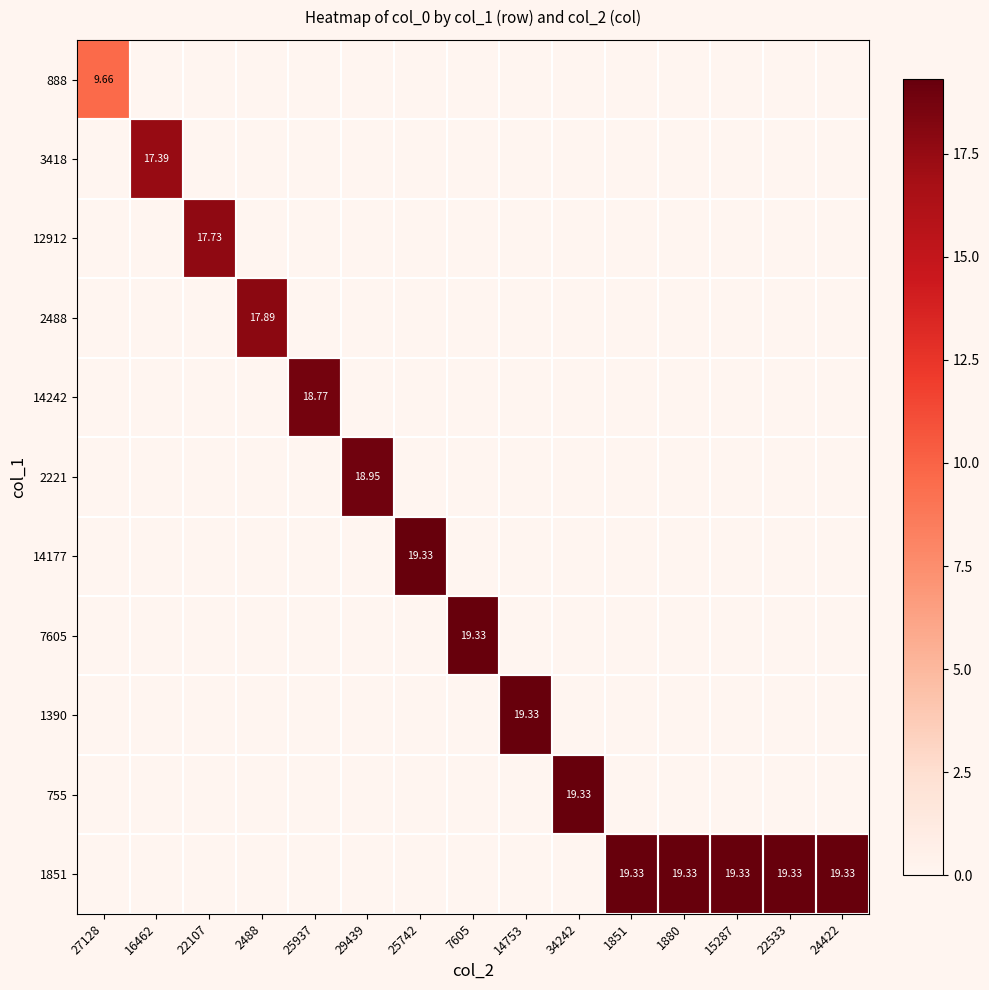

What is the average value of the 12912 series?

1.2